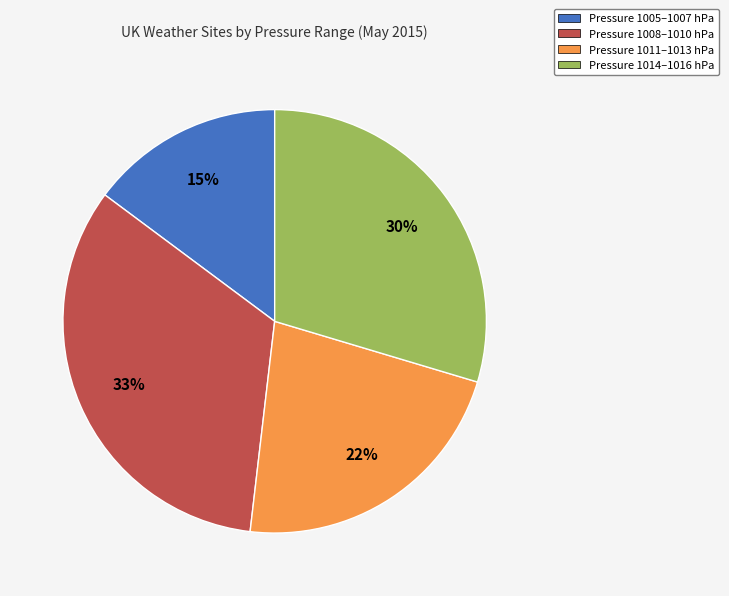

Combined, do Pressure 1011–1013 hPa and Pressure 1005–1007 hPa account for over 50%?

No